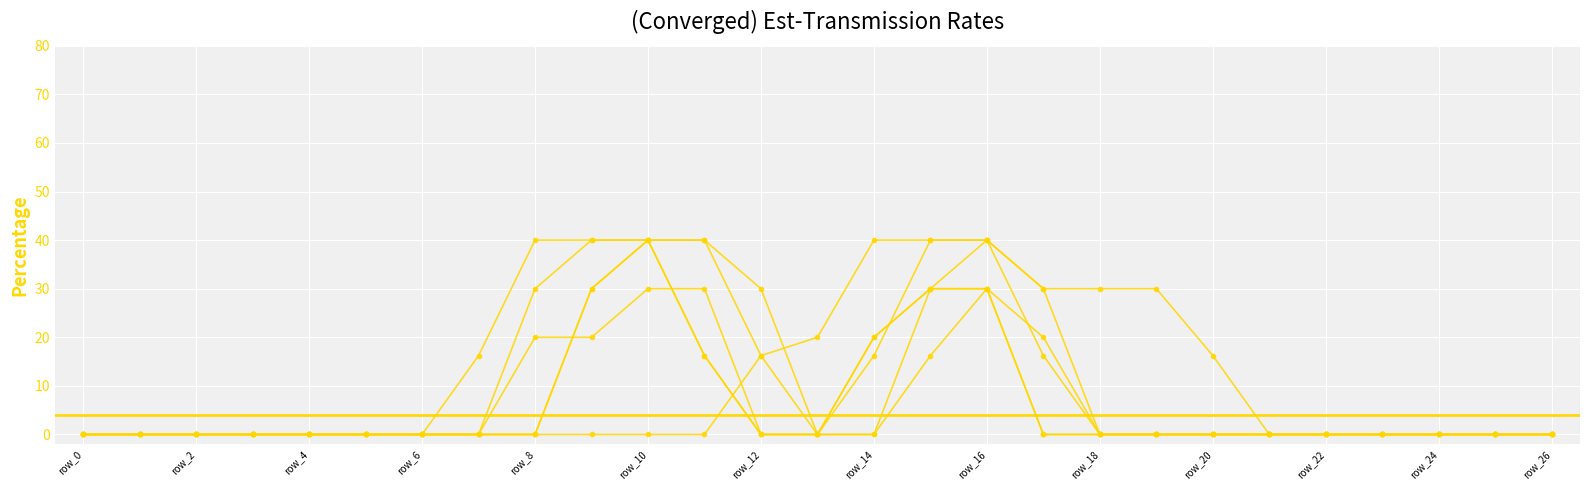

Count the number of categories in the chart.

27